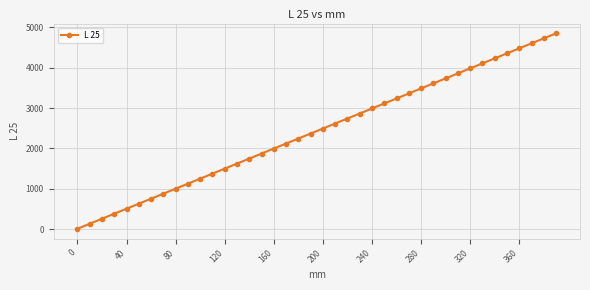

True or false: the data has more than 1 interior local peaks.

False